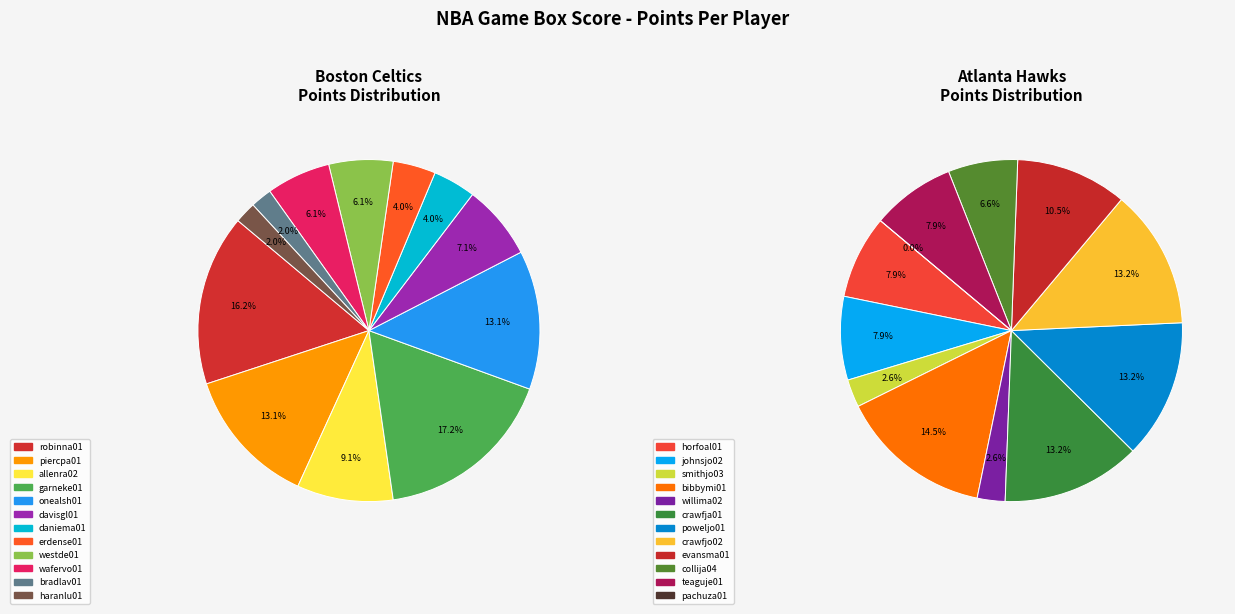

Rank the series by their maximum value, from highest to lowest.

Boston Celtics, Atlanta Hawks